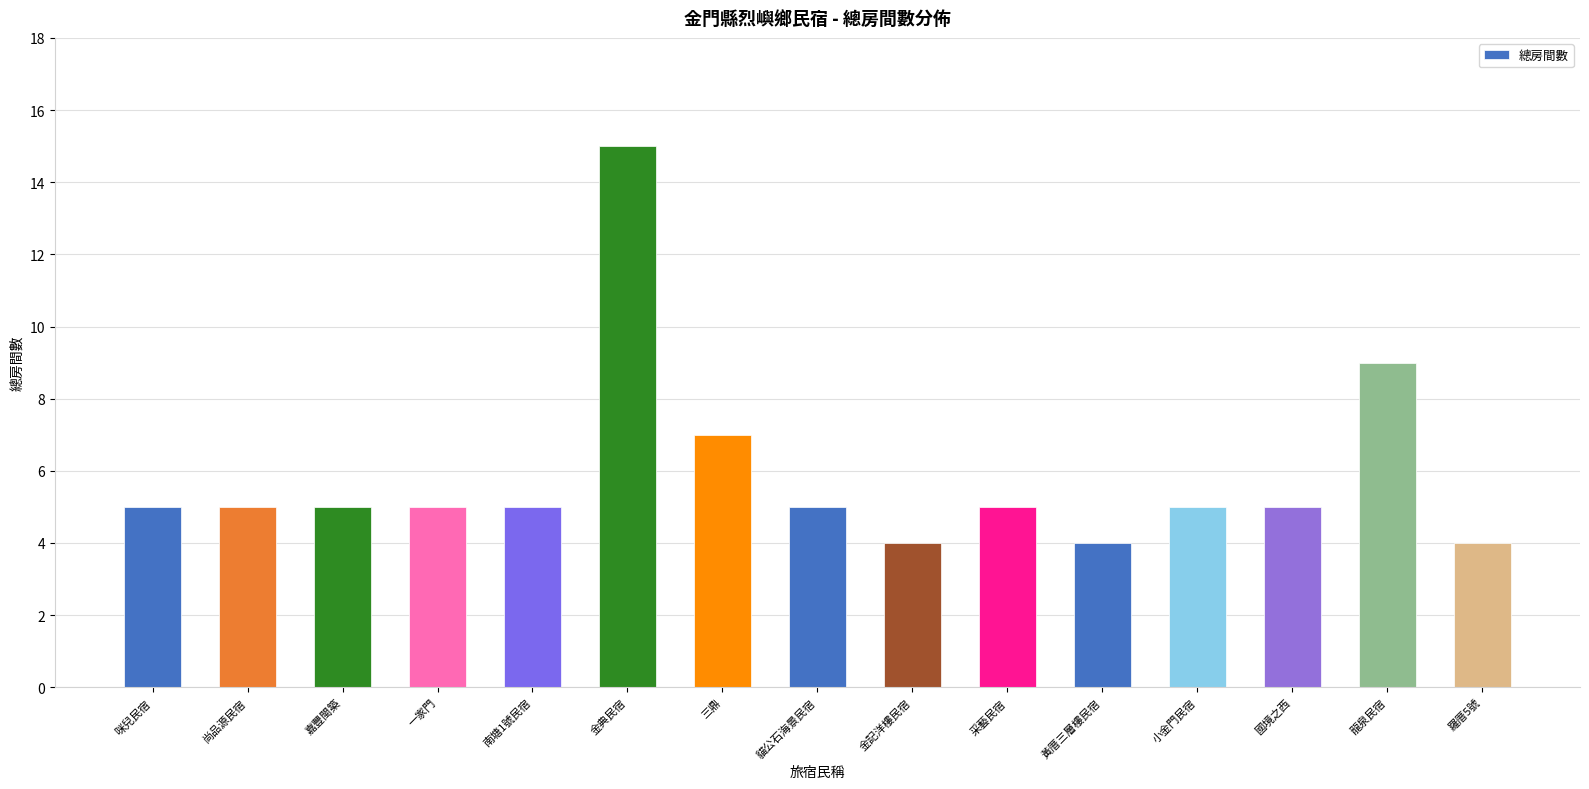

Is it true that the value at 龍泉民宿 is 9?

True